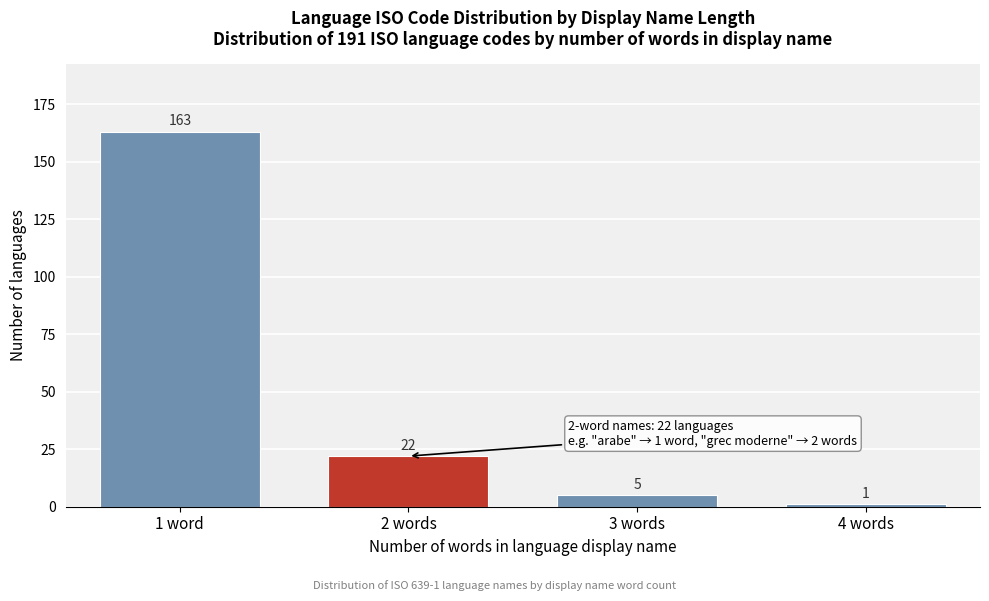

Reading left to right, list all the values displayed in this chart.

1 word=163	2 words=22	3 words=5	4 words=1